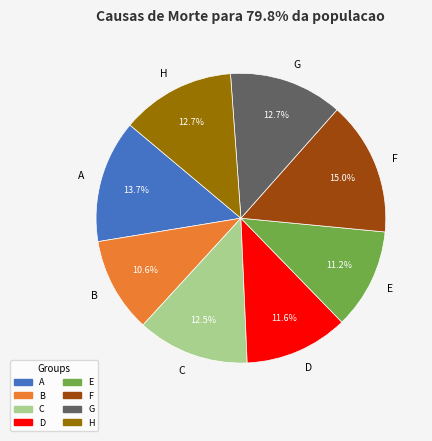

To the nearest percent, what percentage of the pie is A?

14%